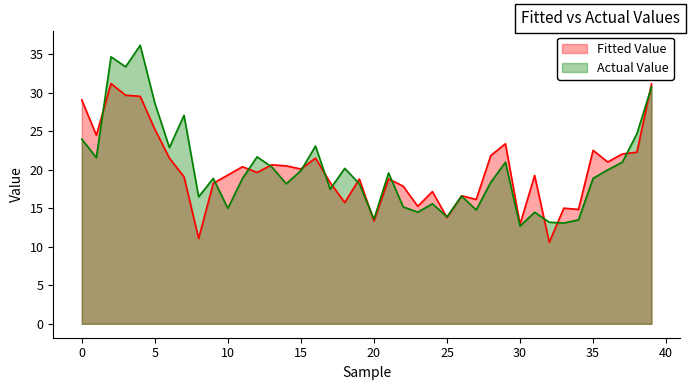

How many interior local peaks does the Actual Value series have?

12